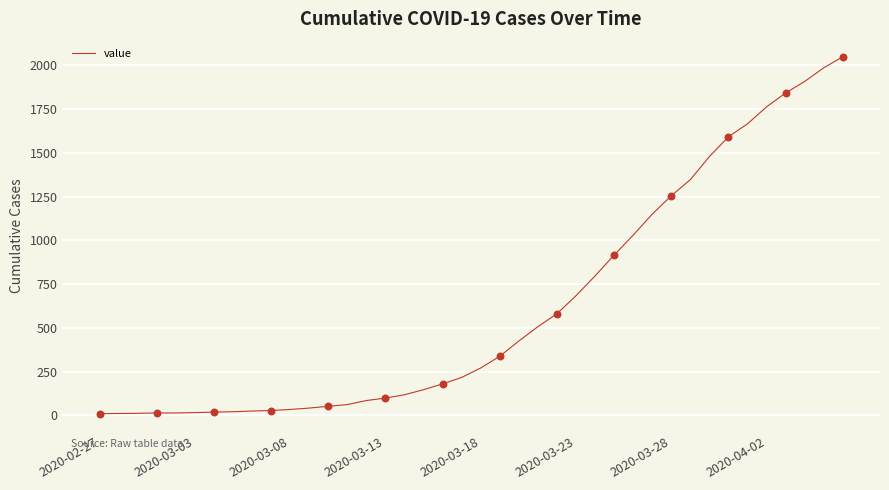

What is the maximum value shown in the chart?

2049